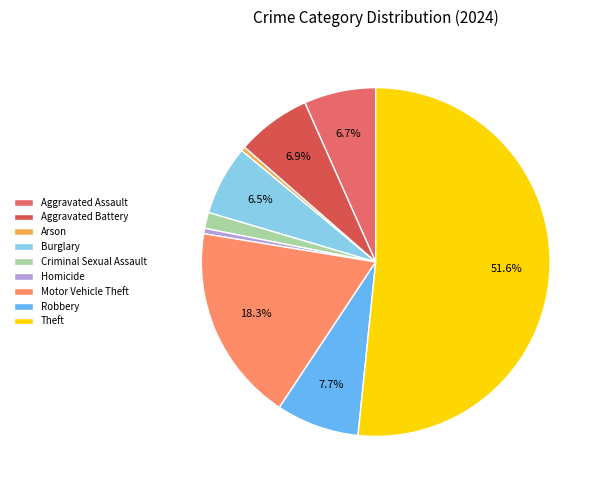

Is it true that Homicide is 1% of the pie?

False